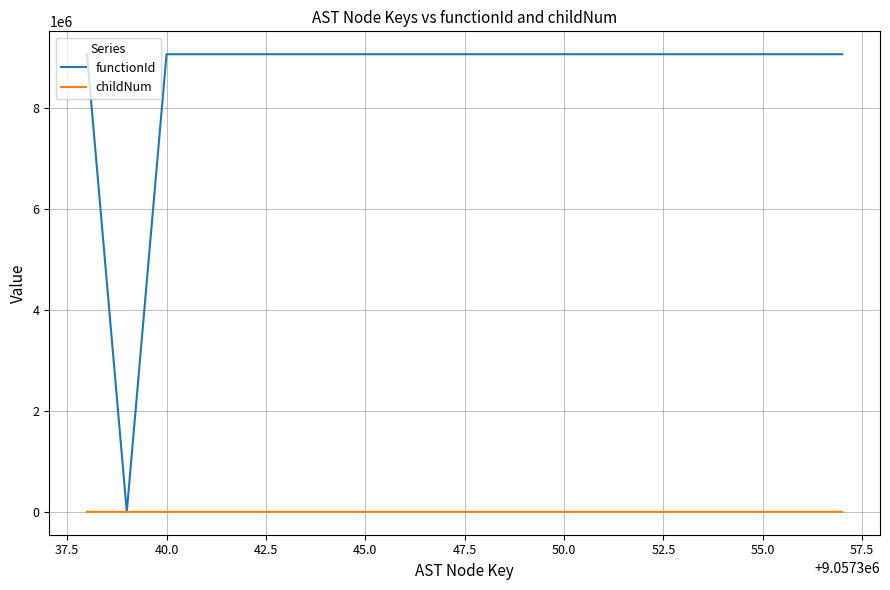

Count the childNum values in the range 0 to 1.

18